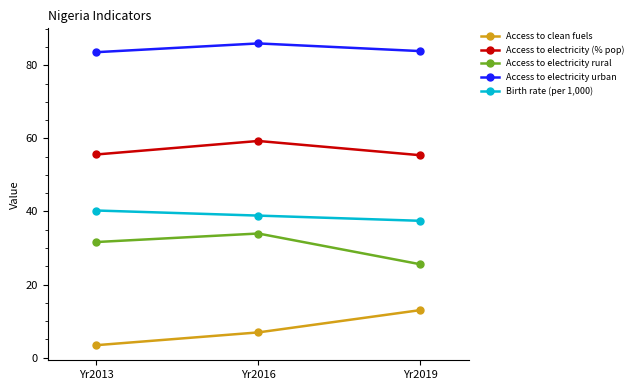

What is the value of the Access to electricity (% pop) point at the 2nd from the left?

59.3